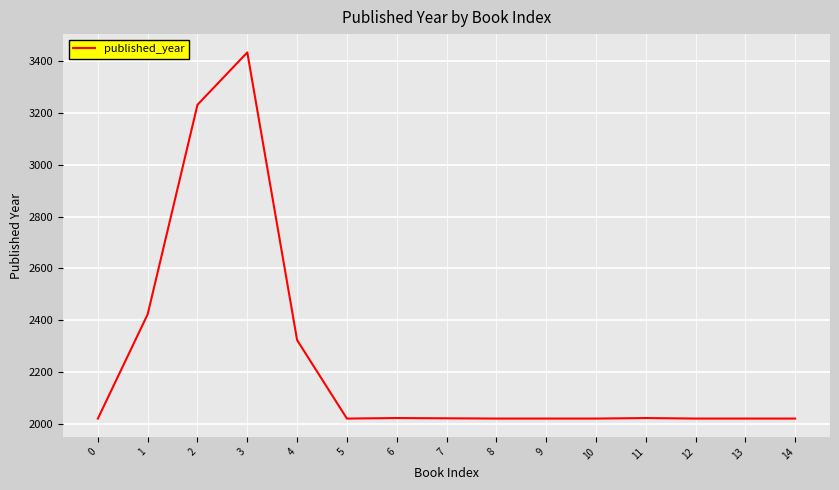

What is the difference between the maximum and minimum values?

1414